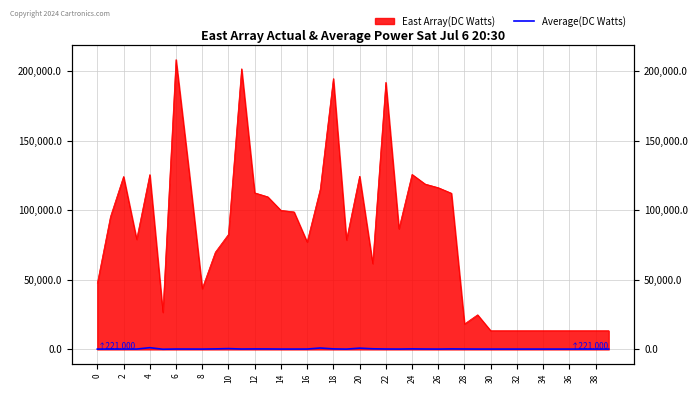

What is the average value?

337